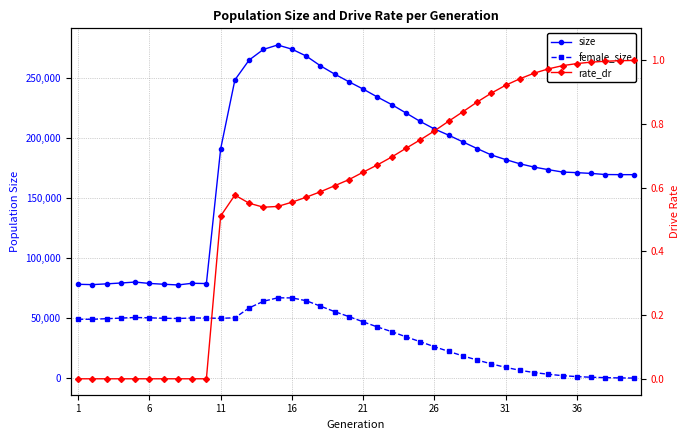

What is the difference between the maximum and second lowest values in the size series?

199498.0